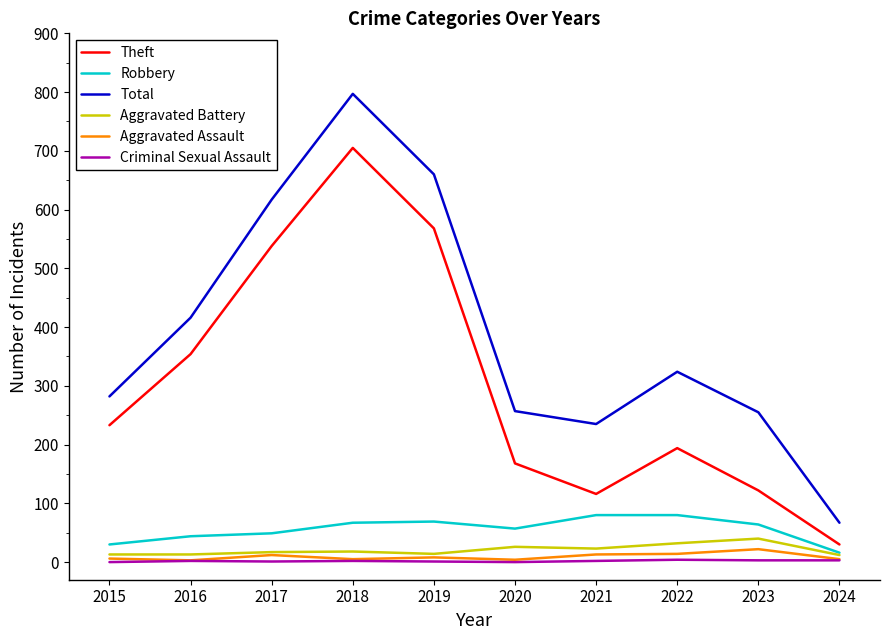

True or false: Aggravated Battery and Total cross at least once.

False